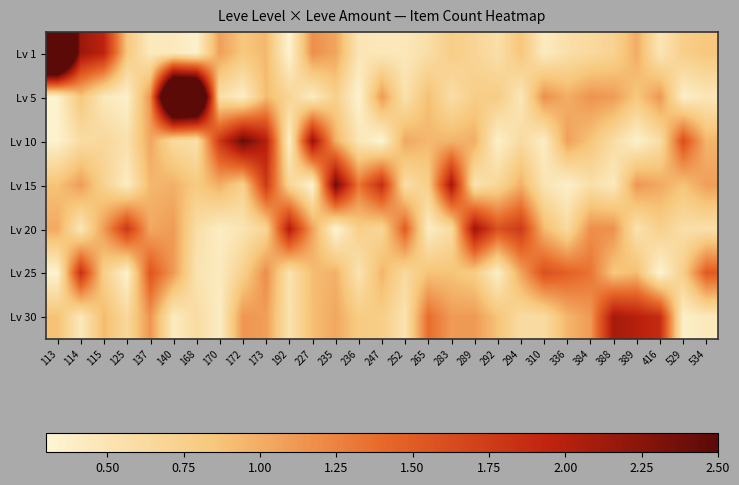

Reading right to left, extract all data points from this chart.

Lv 1: 534=0.8	529=0.8	416=0.5	389=1.0	388=0.7	384=0.6	336=0.6	310=0.4	294=0.9	292=0.6	289=0.7	283=0.8	265=0.6	252=0.5	247=0.5	236=0.5	235=1.0	227=1.2	192=0.3	173=0.9	172=0.8	170=1.1	168=0.4	140=0.4	137=0.4	125=0.8	115=2.0	114=2.2	113=4.6
Lv 5: 534=0.5	529=0.4	416=1.1	389=0.8	388=1.1	384=1.1	336=1.0	310=1.2	294=0.5	292=0.8	289=0.8	283=0.6	265=0.9	252=0.5	247=1.1	236=0.3	235=0.7	227=0.4	192=0.7	173=0.9	172=0.4	170=0.6	168=4.0	140=4.2	137=1.2	125=0.4	115=0.5	114=0.8	113=0.3
Lv 10: 534=1.0	529=1.6	416=0.6	389=0.4	388=0.6	384=0.9	336=1.1	310=0.4	294=0.6	292=0.4	289=1.0	283=1.0	265=0.9	252=1.0	247=0.3	236=0.5	235=1.0	227=2.2	192=0.4	173=2.0	172=2.4	170=1.8	168=0.6	140=0.6	137=1.0	125=0.5	115=0.6	114=0.6	113=0.3
Lv 15: 534=1.1	529=0.9	416=1.0	389=1.1	388=0.4	384=0.6	336=0.4	310=0.5	294=1.0	292=0.7	289=0.5	283=2.1	265=0.8	252=0.6	247=1.9	236=1.3	235=2.4	227=0.3	192=0.7	173=1.8	172=0.7	170=1.0	168=0.8	140=1.0	137=0.9	125=0.4	115=0.7	114=1.1	113=0.9
Lv 20: 534=0.6	529=0.6	416=0.7	389=0.5	388=1.2	384=1.2	336=0.6	310=0.9	294=1.8	292=1.6	289=2.1	283=0.6	265=0.4	252=1.5	247=0.7	236=0.8	235=0.3	227=1.1	192=2.0	173=0.7	172=0.5	170=0.4	168=0.6	140=1.1	137=1.0	125=1.8	115=1.1	114=0.5	113=1.0
Lv 25: 534=1.5	529=0.8	416=0.3	389=0.9	388=0.8	384=1.3	336=1.5	310=1.6	294=1.1	292=0.4	289=0.8	283=0.9	265=0.9	252=0.6	247=1.0	236=0.5	235=1.0	227=0.9	192=0.5	173=1.2	172=0.7	170=0.4	168=0.5	140=1.1	137=1.6	125=0.3	115=0.8	114=1.8	113=0.3
Lv 30: 534=0.4	529=0.4	416=1.9	389=2.0	388=2.1	384=1.1	336=1.0	310=0.6	294=0.6	292=0.9	289=1.1	283=1.1	265=1.4	252=0.5	247=0.8	236=0.8	235=1.0	227=0.9	192=0.5	173=1.1	172=1.1	170=0.4	168=0.6	140=0.4	137=1.1	125=0.6	115=0.9	114=0.5	113=0.9